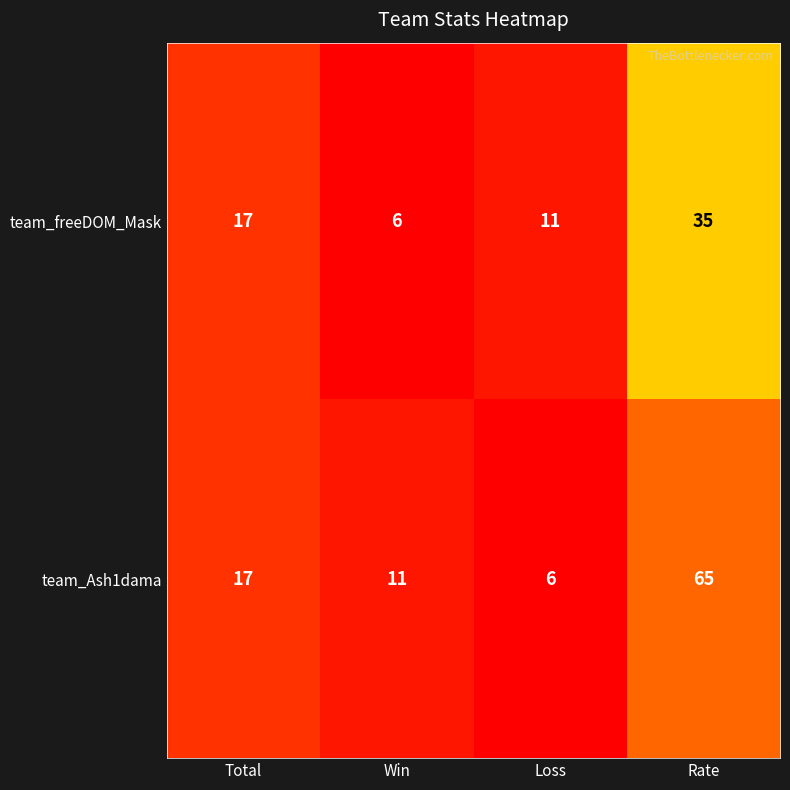

List the series in order of their overall mean, lowest first.

team_freeDOM_Mask, team_Ash1dama